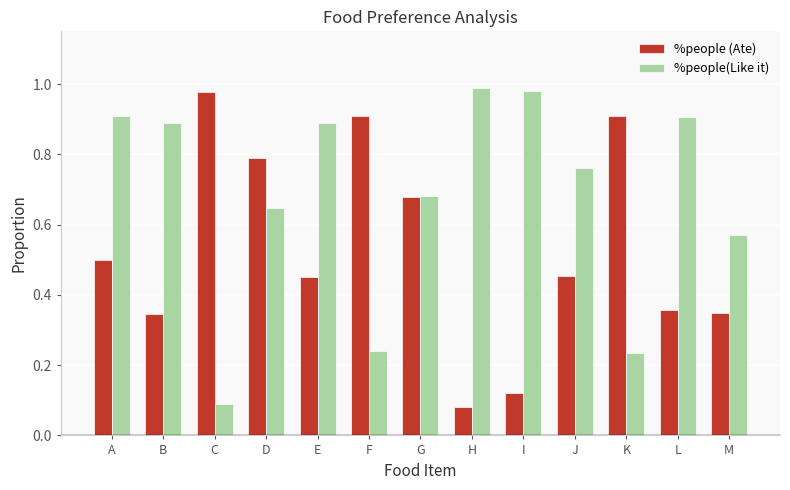

Is the value of %people(Like it) at D greater than the value of %people (Ate) at F?

No